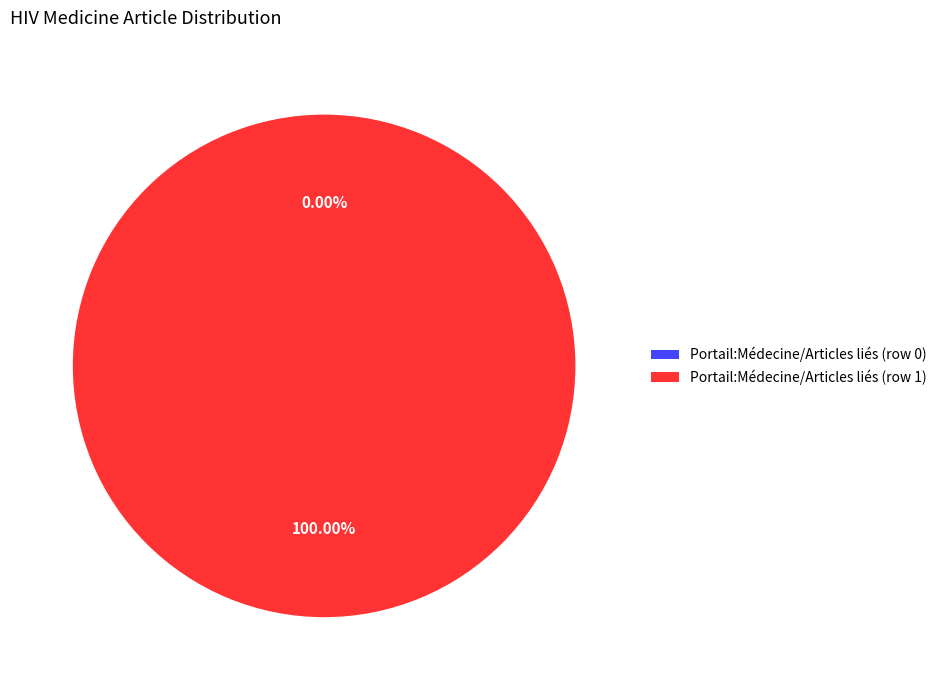

What is the total percentage of Portail:Médecine/Articles liés (row 0) and Portail:Médecine/Articles liés (row 1)?

100.0%